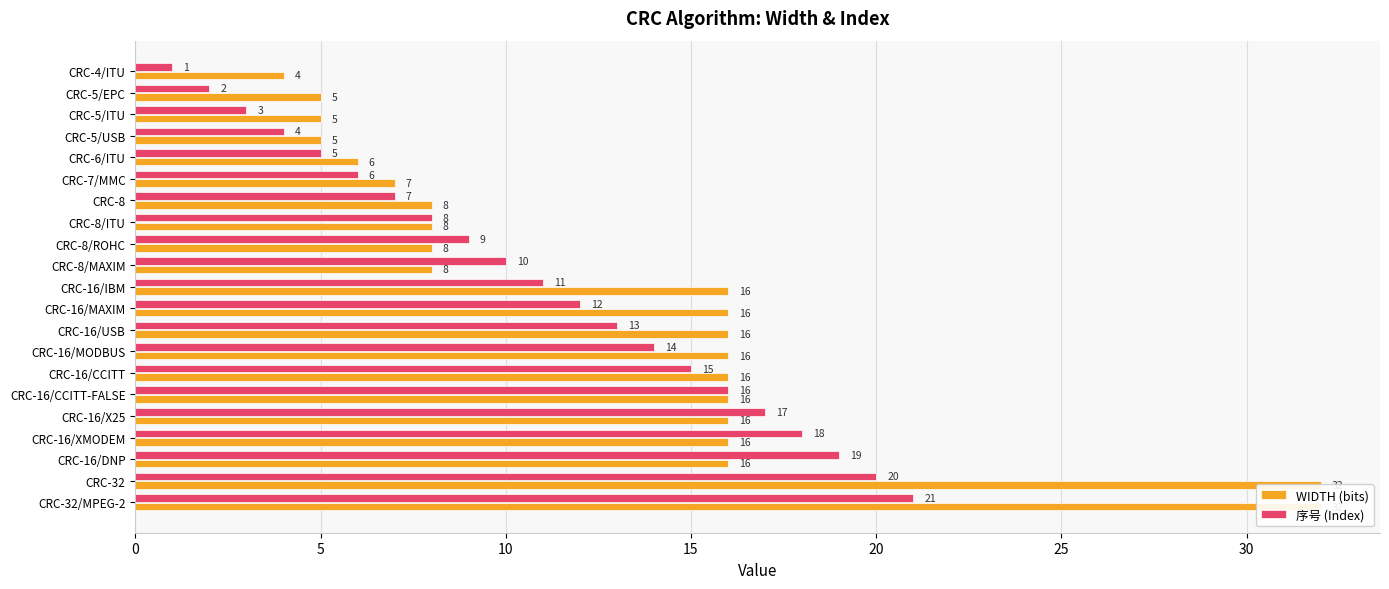

Are the bars grouped side by side (vs. stacked)?

Yes